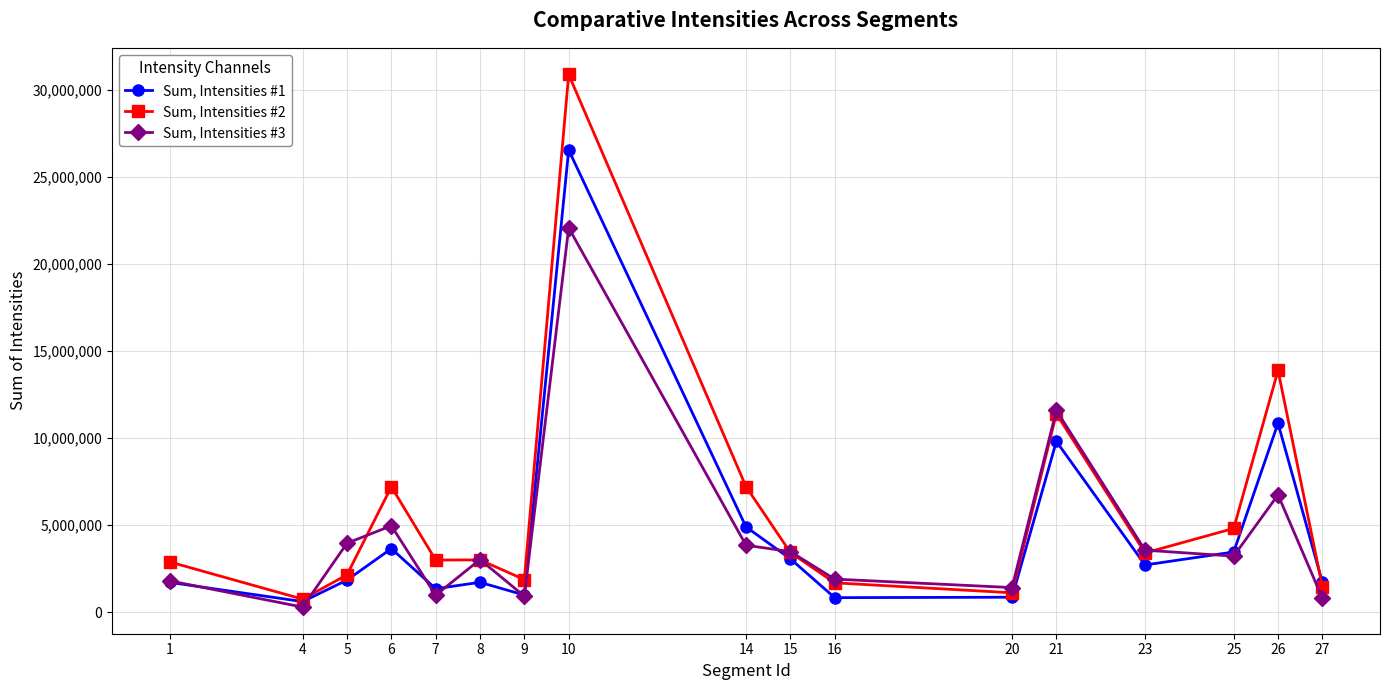

Which series changed the most between 6 and 20?

Sum, Intensities #2